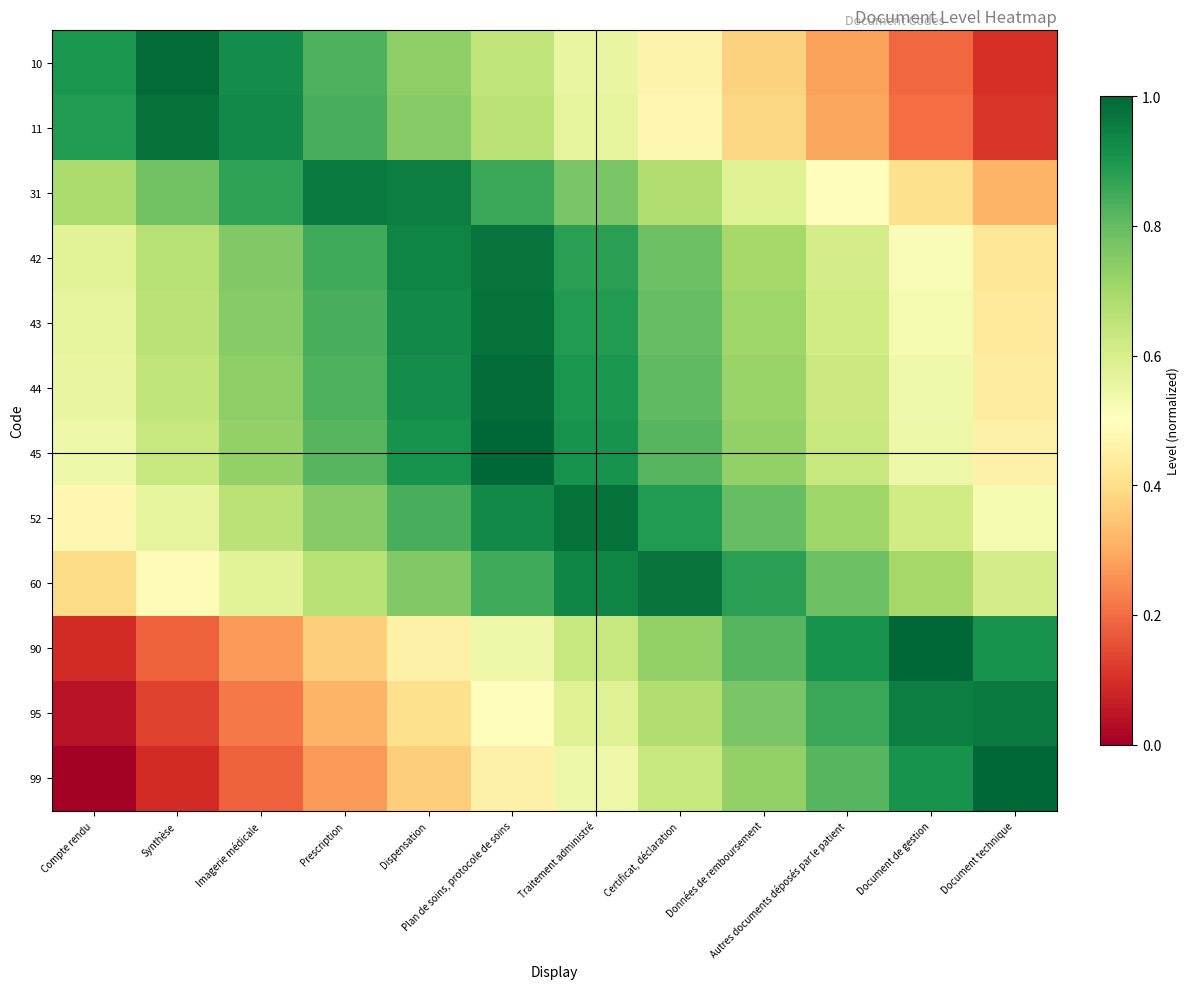

Which label corresponds to the smallest value in the chart?

Compte rendu